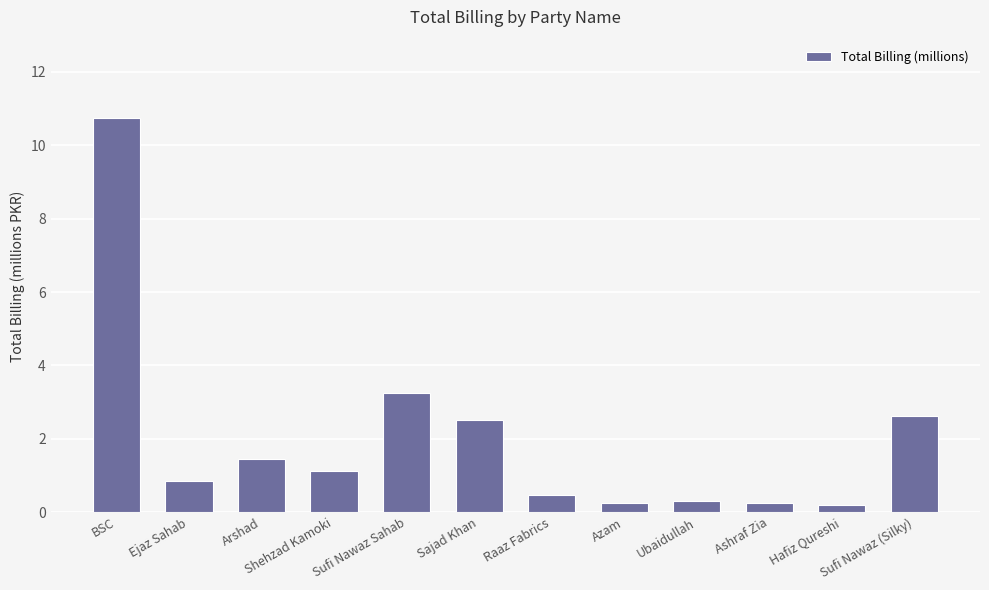

At which category does the chart reach its peak across all series?

BSC